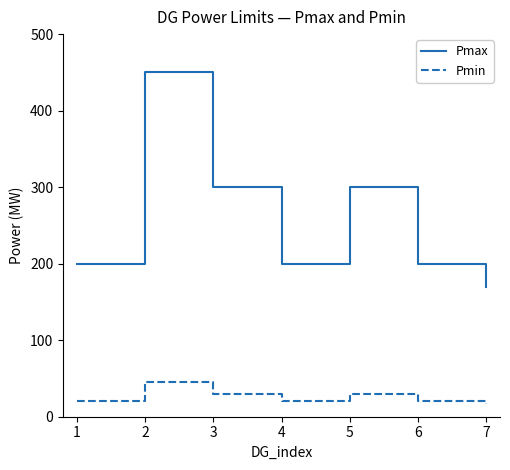

The value of Pmin at 5 is 10. True or false?

False